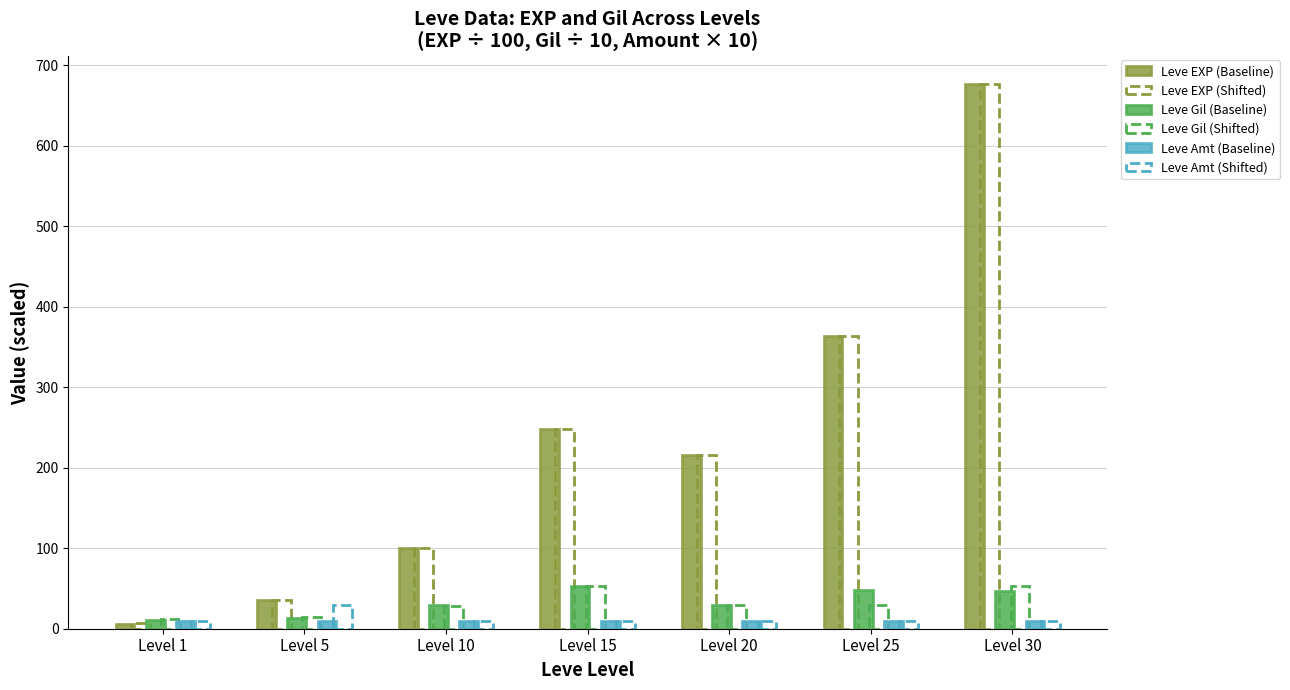

At how many categories does at least one series exceed 193?

4